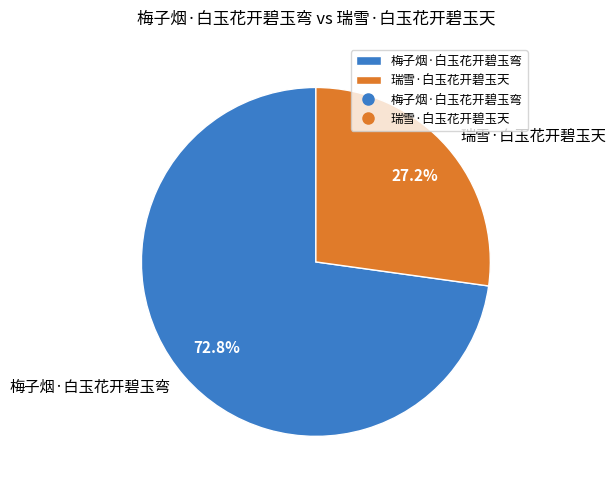

To the nearest percent, what portion does 瑞雪·白玉花开碧玉天 represent?

27%